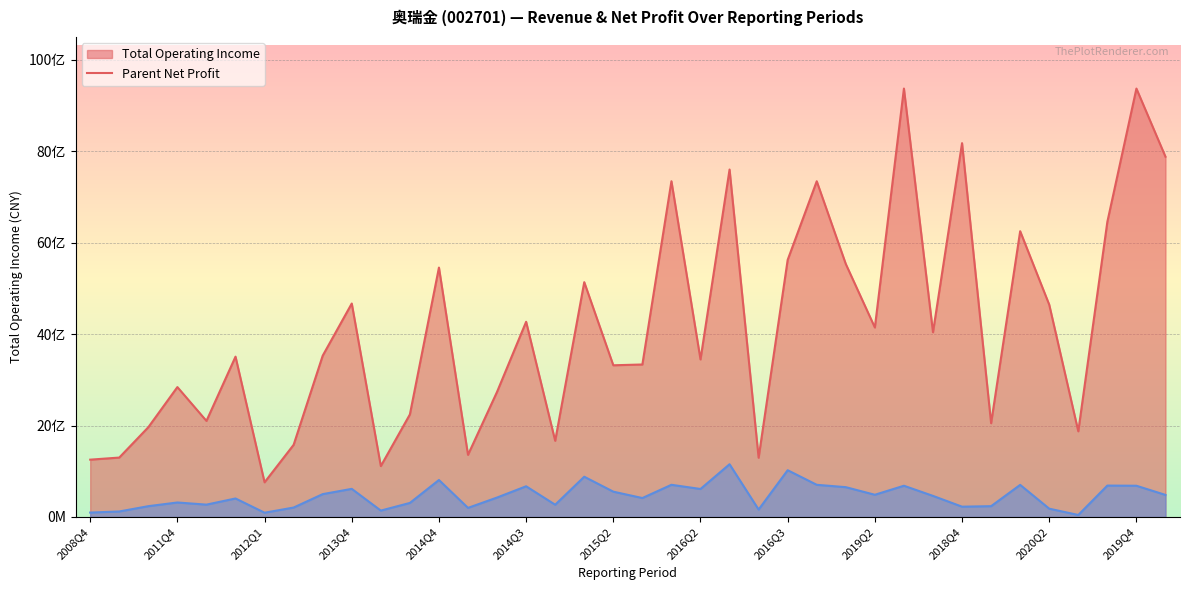

What is the sum of the PARENT_NETPROFIT values at 2017Q1 and 2015Q3?

1043042455